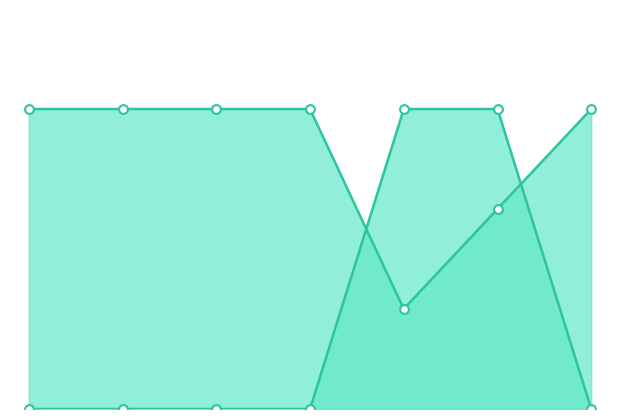

Is the value of compareCode_line at 3 greater than the value of compareCode_markers at 5?

Yes